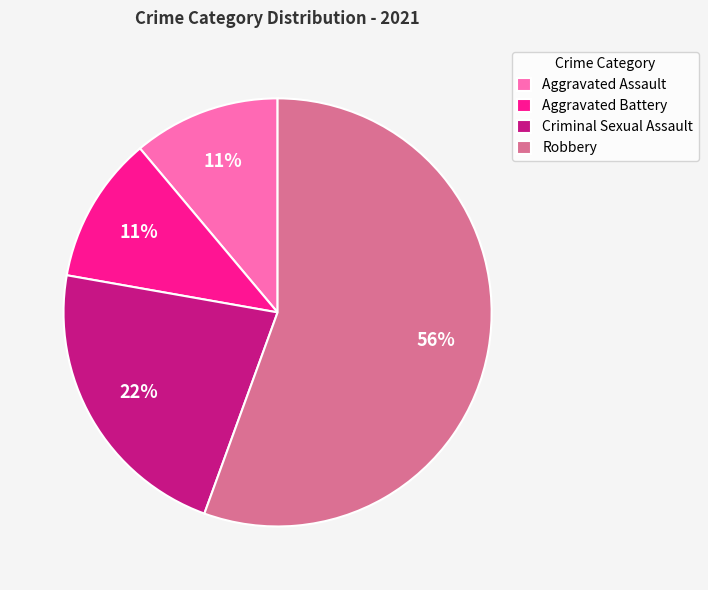

Does Criminal Sexual Assault represent more than half of the total?

No